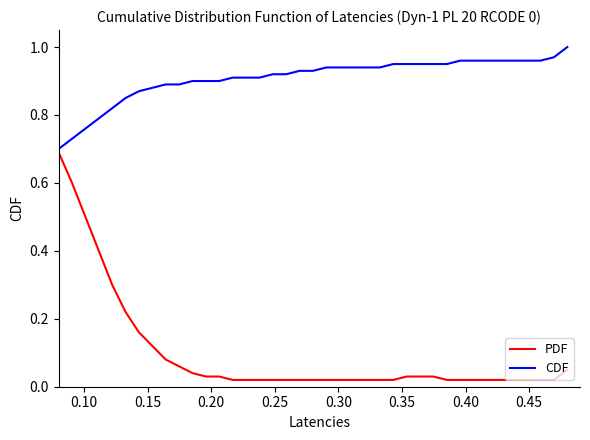

Which series has the widest spread of values?

PDF